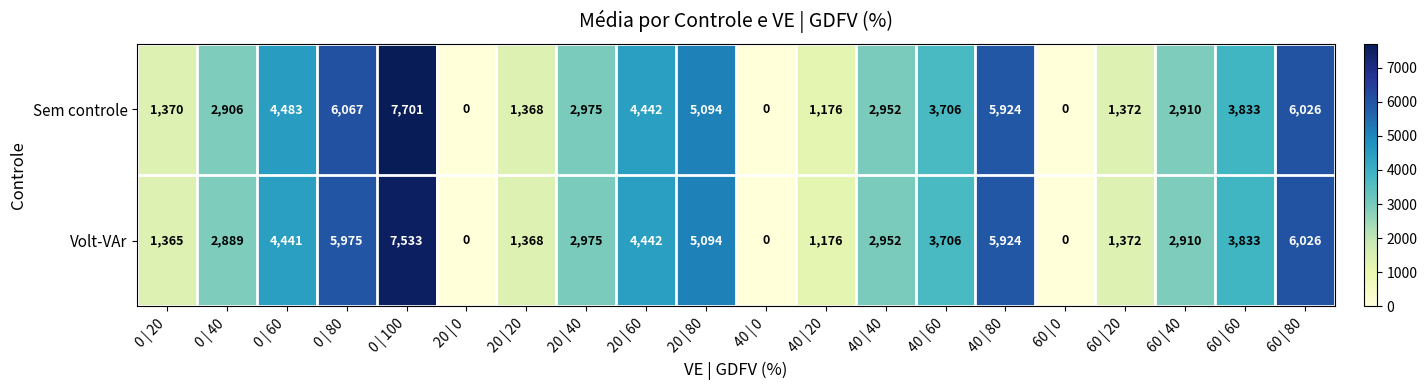

Which series has the largest range (max minus min)?

Sem controle